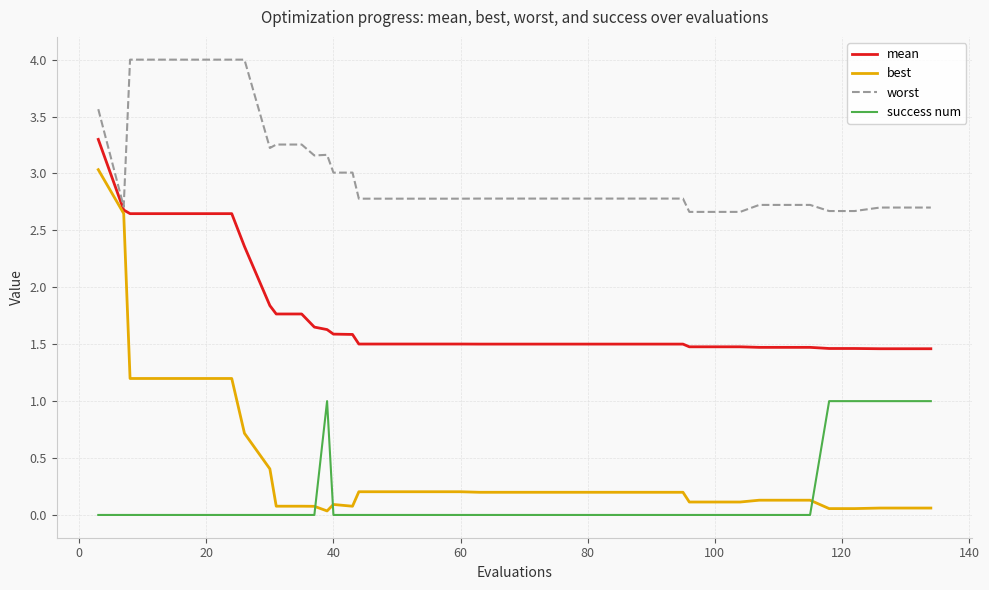

List the series in order of their peak value, lowest first.

success num, best, mean, worst